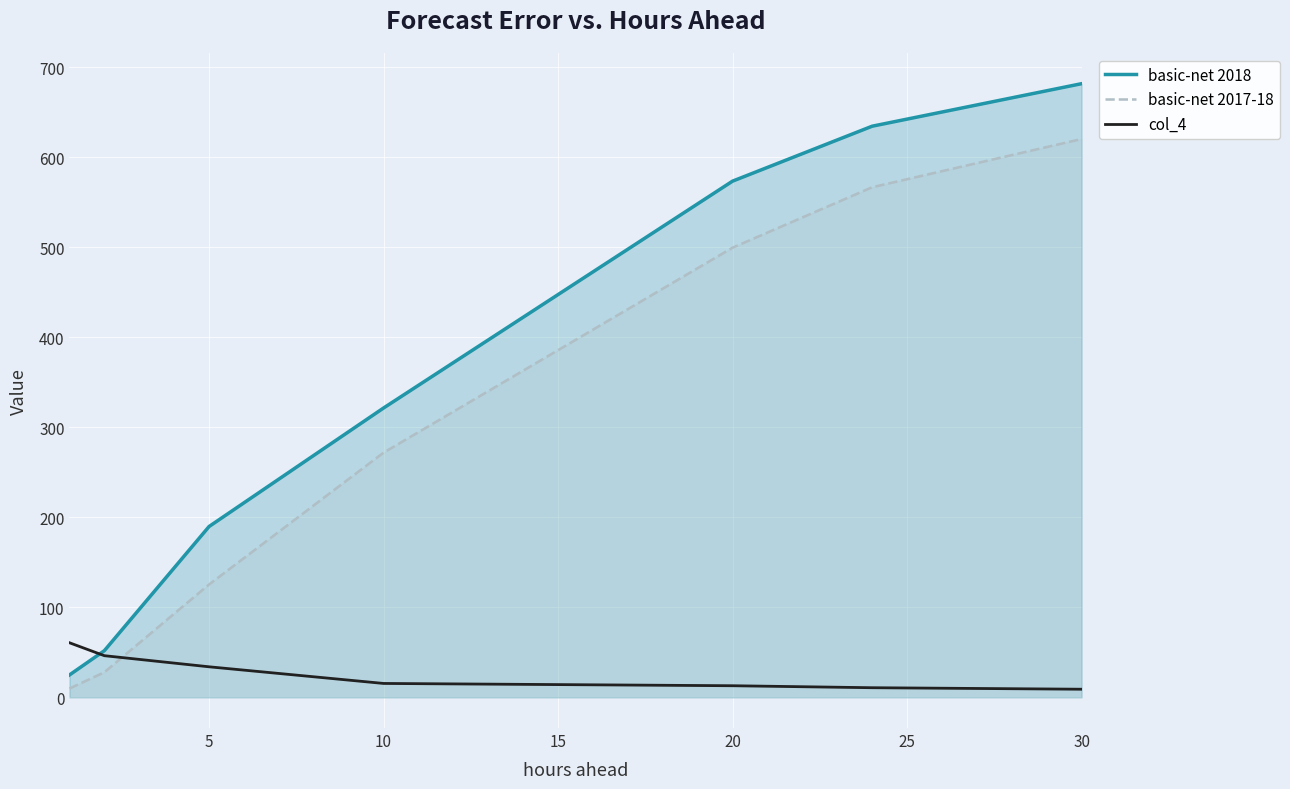

What is the sum of all col_4 values?

188.9